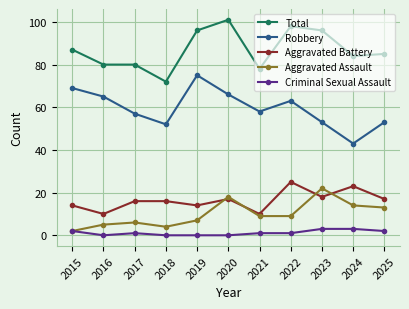

Reading left to right, what are all the values shown in this chart?

Total: 87	80	80	72	96	101	78	98	96	84	85
Robbery: 69	65	57	52	75	66	58	63	53	43	53
Aggravated Battery: 14	10	16	16	14	17	10	25	18	23	17
Aggravated Assault: 2	5	6	4	7	18	9	9	22	14	13
Criminal Sexual Assault: 2	0	1	0	0	0	1	1	3	3	2